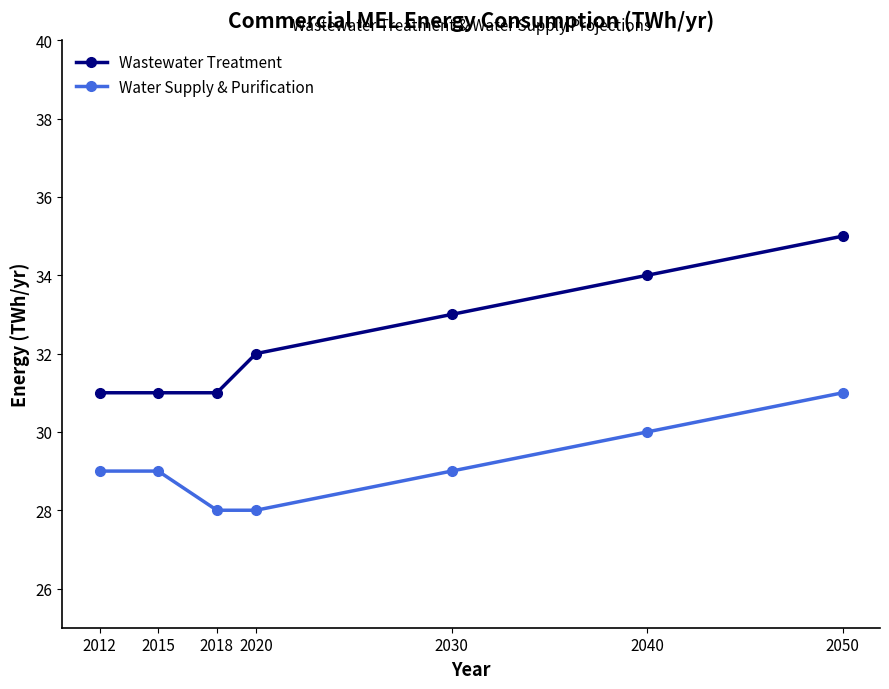

At how many categories does at least one series exceed 28?

7